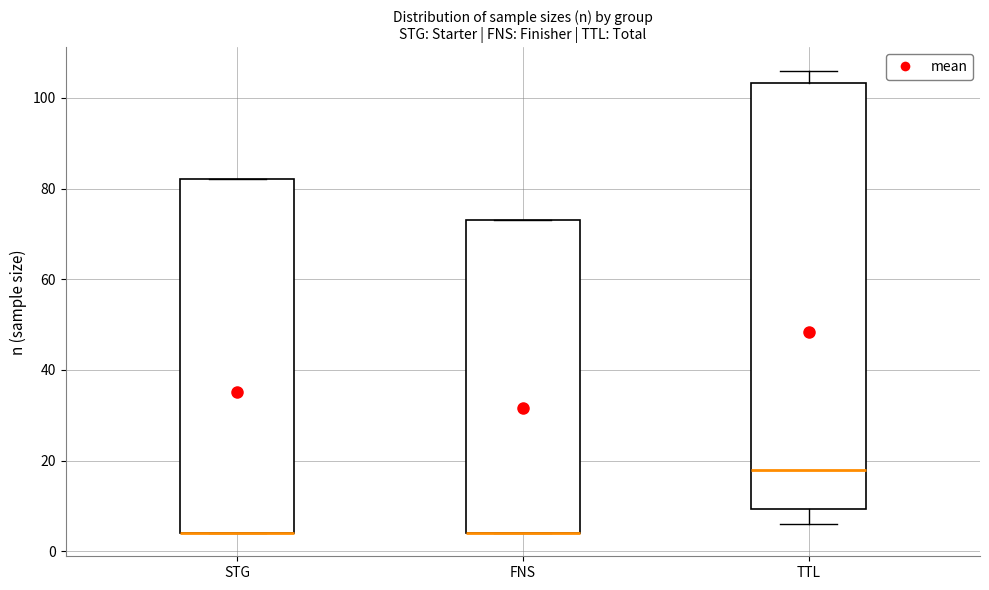

Comparing the boxes themselves (not the whiskers), which one is the tallest?

TTL